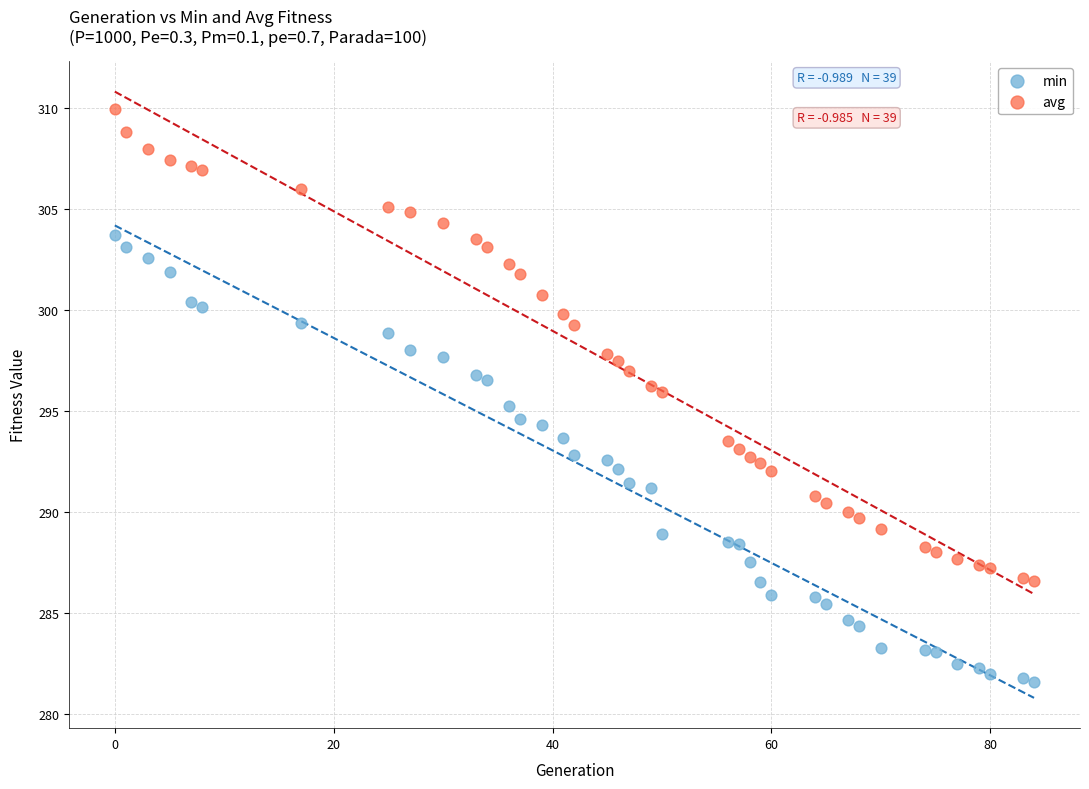

Across all data points, what is the range of Y values (max minus min)?

28.4